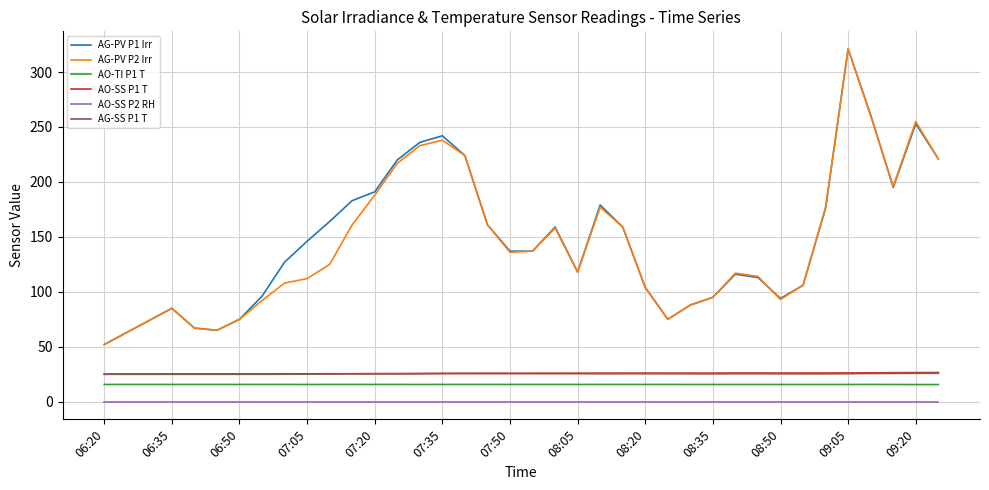

True or false: AG-PV P2 Irr has more than 0 interior local peaks.

True